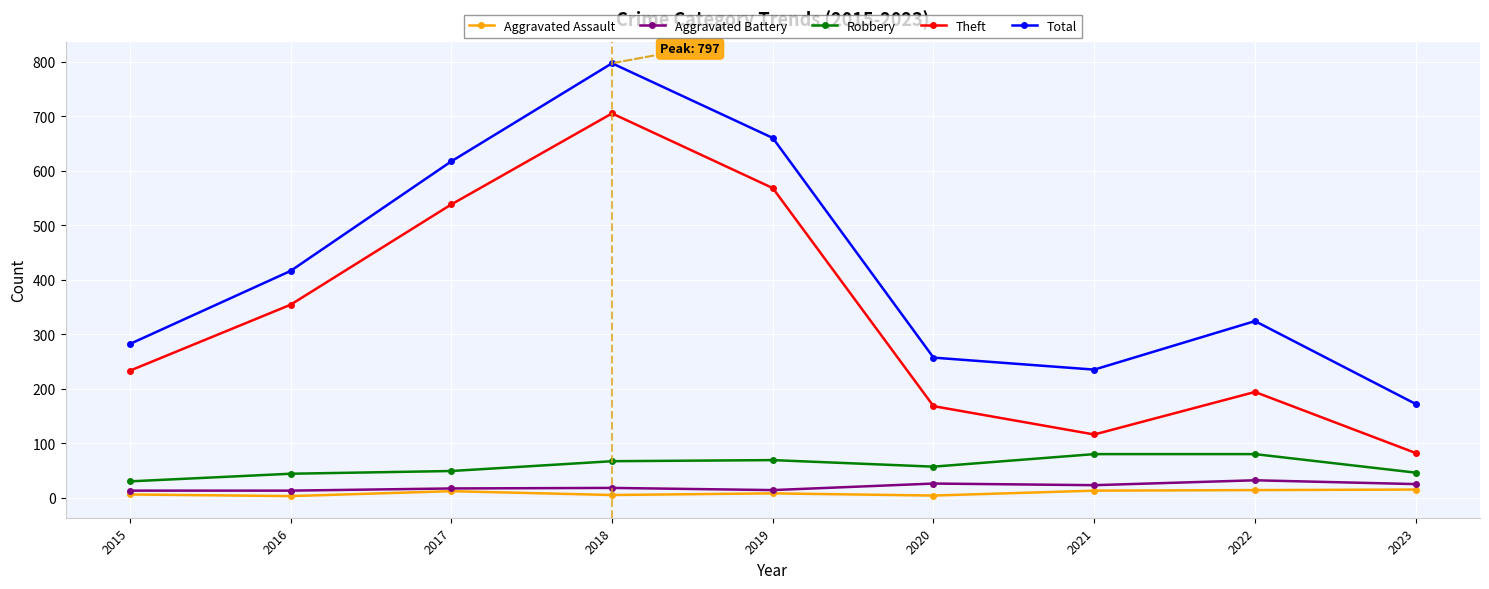

True or false: Theft has a value of 568 at 2019.

True